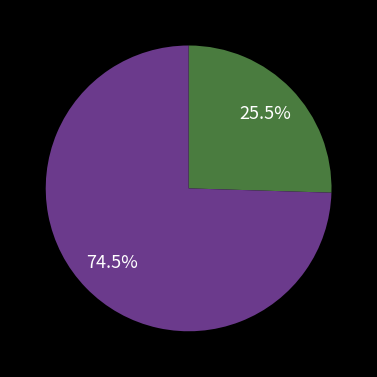

Is there a majority slice in this chart?

Yes